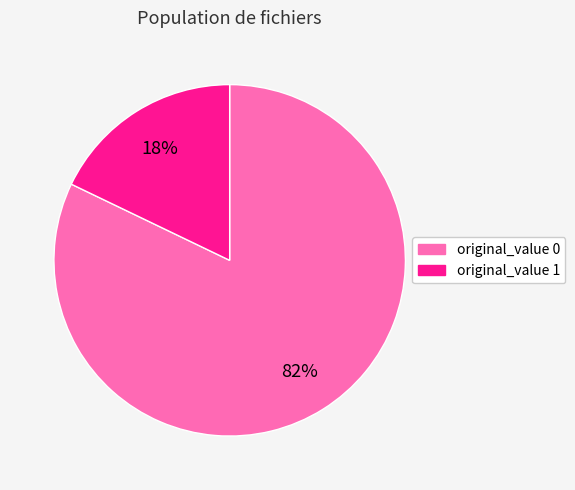

Which category accounts for the majority?

original_value 0